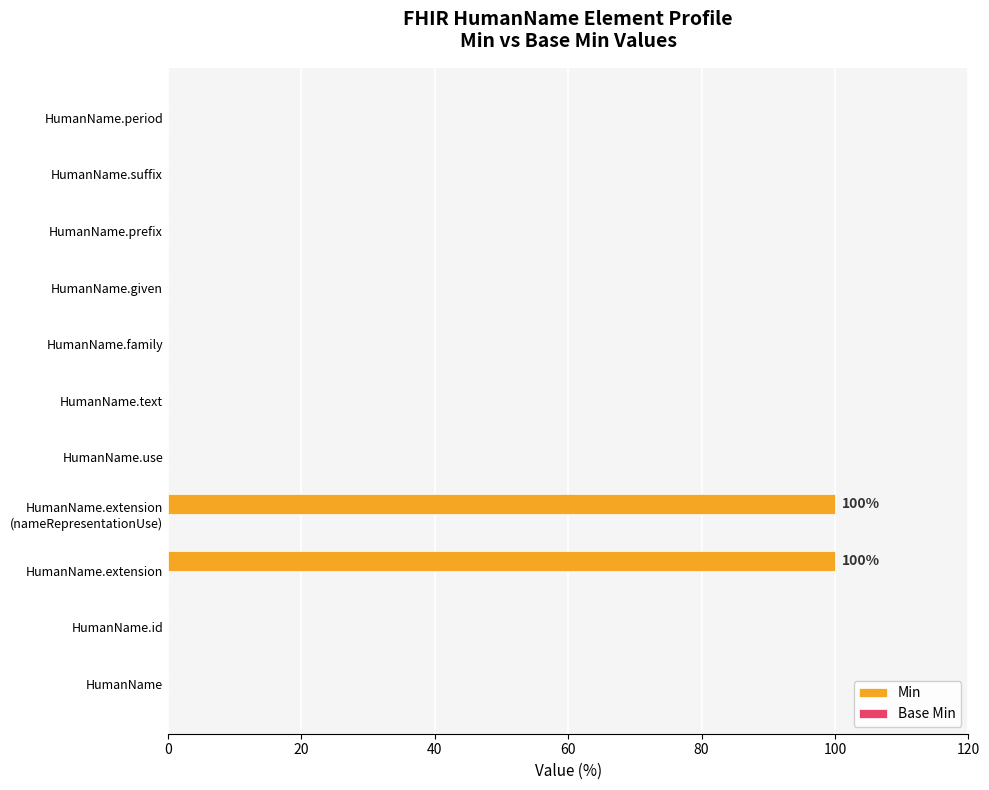

How many data points does each series have?

11